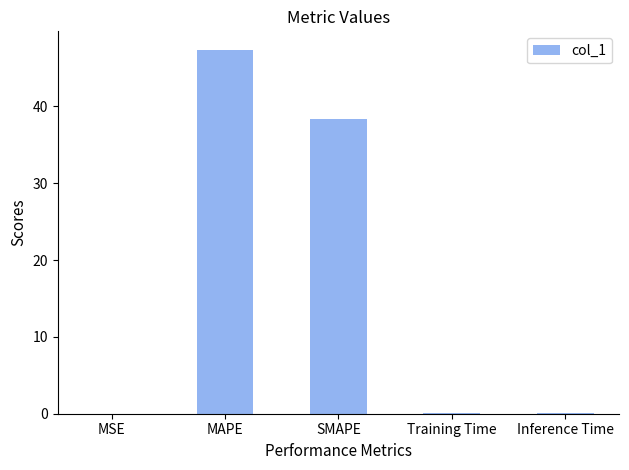

What is the average value?

17.2